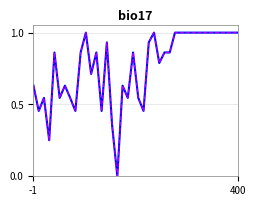

Does the chart display data point markers on the line(s)?

No